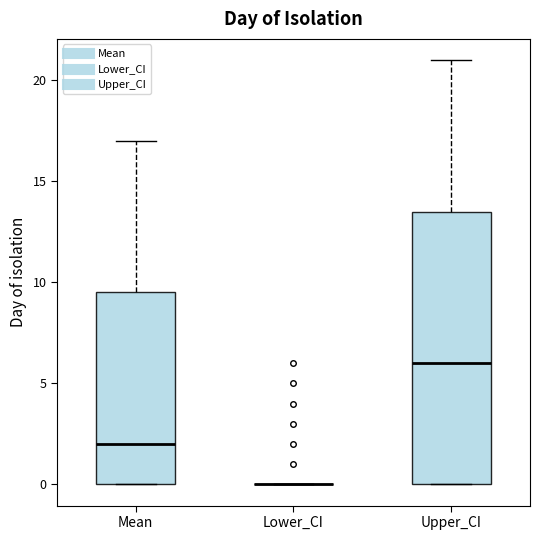

Reading left to right, read every box against the y-axis: the position of its median line, the range the box covers, and the ends of its whiskers. The values are not printed on the chart, so give them approximately, as read against the axis.

Mean: median 2.0, box 0.0 to 9.5, whiskers 0.0 to 17.0
Lower_CI: box collapsed to a line at 0.0, whiskers 0.0 to 0.0
Upper_CI: median 6.0, box 0.0 to 13.5, whiskers 0.0 to 21.0